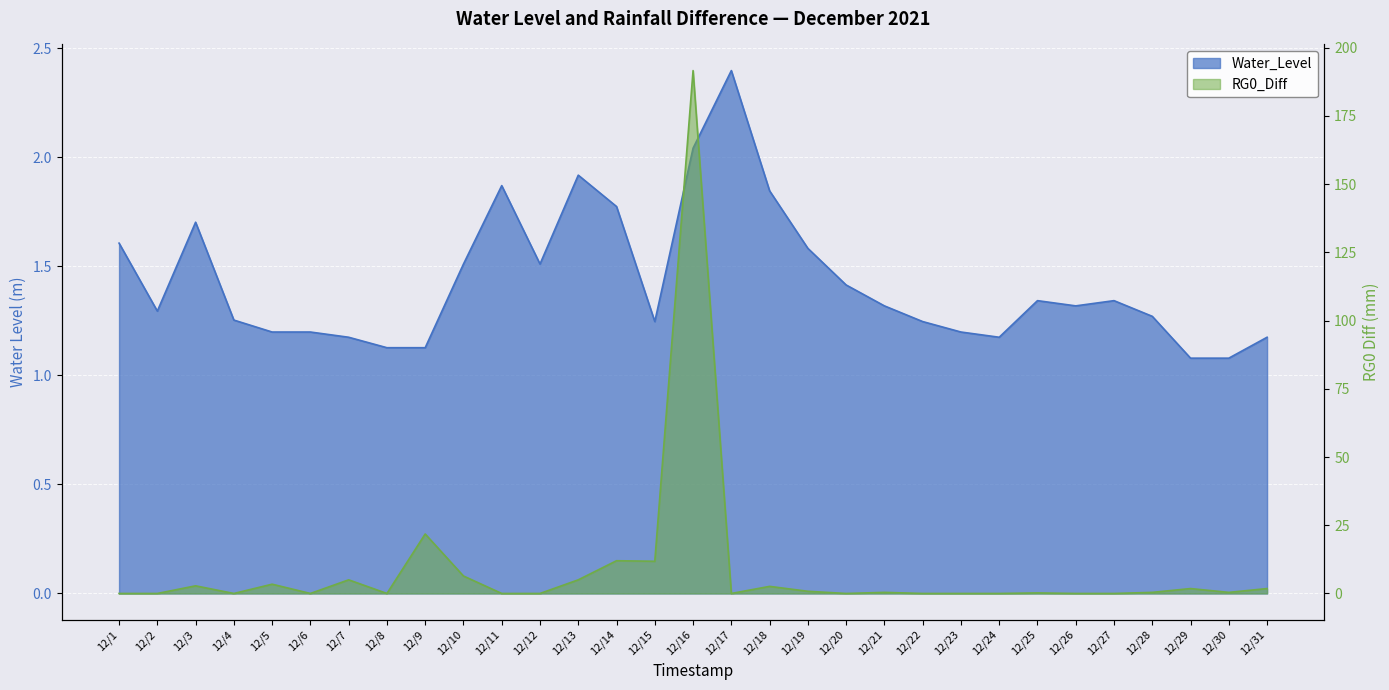

Where do Water_Level and RG0_Diff first cross each other?

12/2 and 12/3